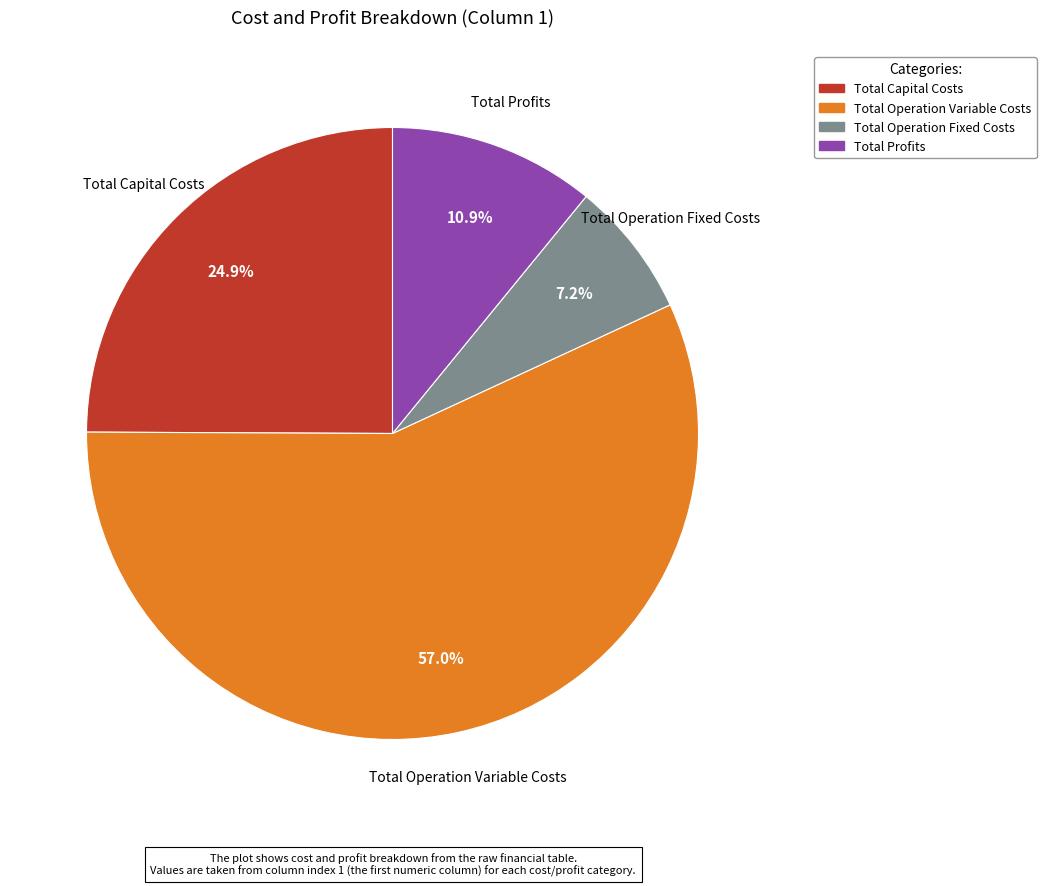

Which has a higher value, Total Capital Costs or Total Profits?

Total Capital Costs